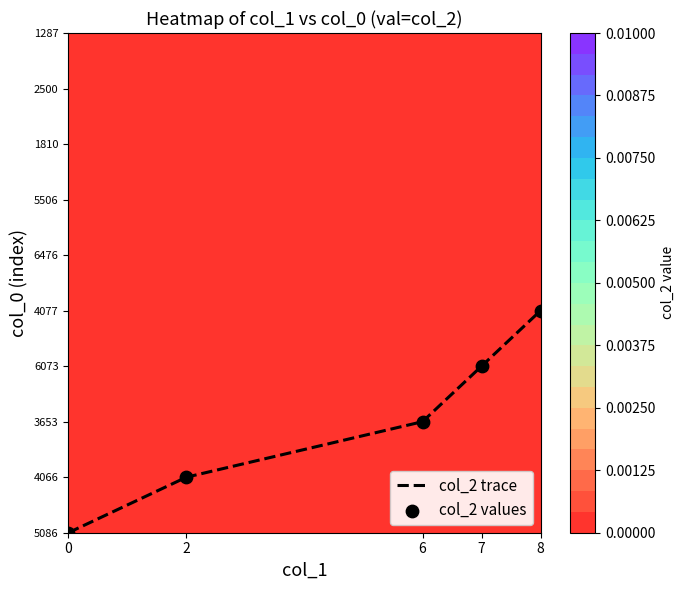

Which series has the largest range (max minus min)?

col_2 trace